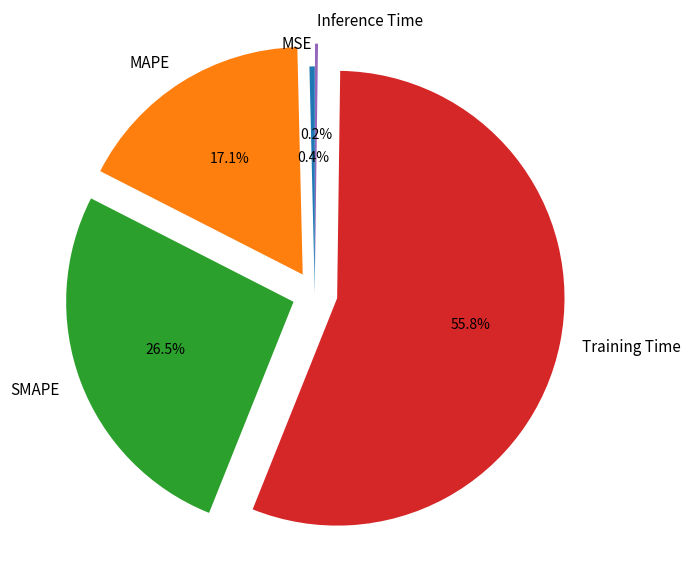

To the nearest percent, what is the average slice percentage?

20%